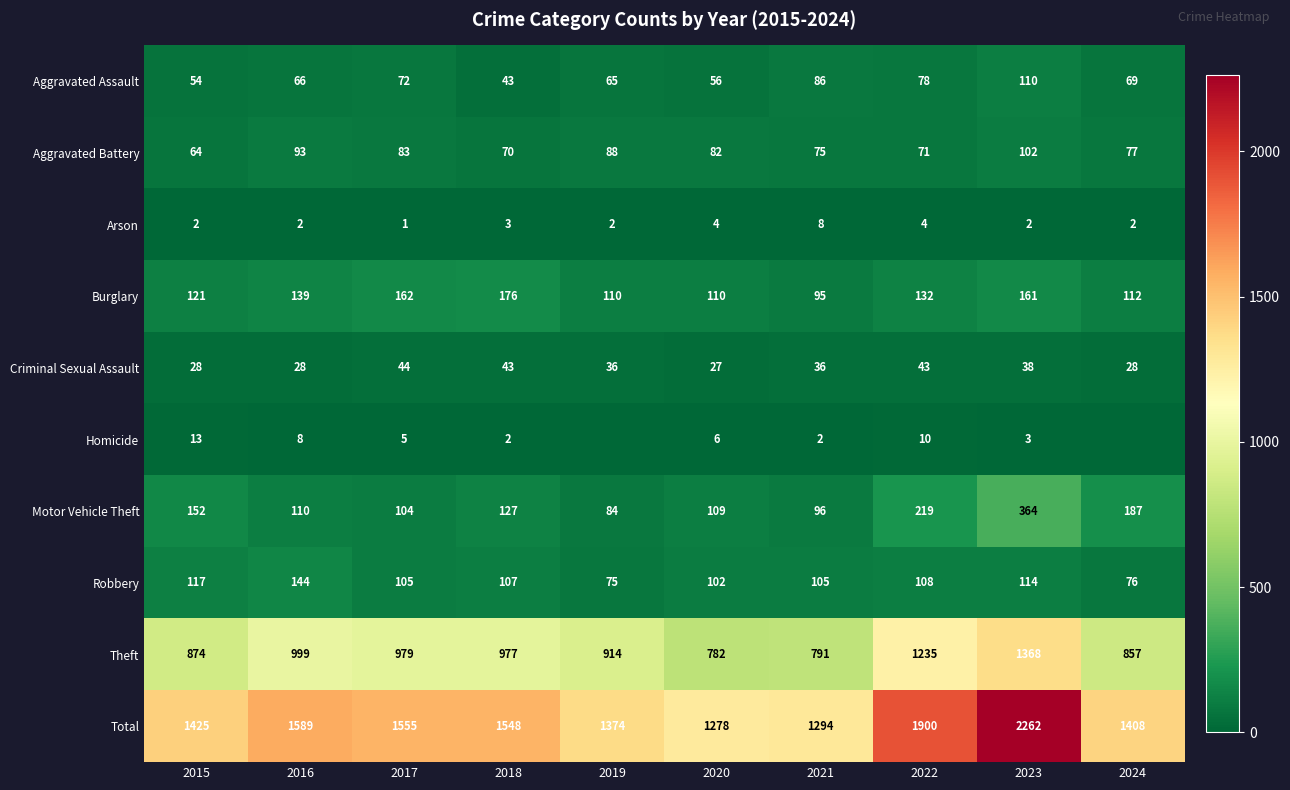

Rank the categories by Aggravated Battery value from lowest to highest.

2015, 2018, 2022, 2021, 2024, 2020, 2017, 2019, 2016, 2023